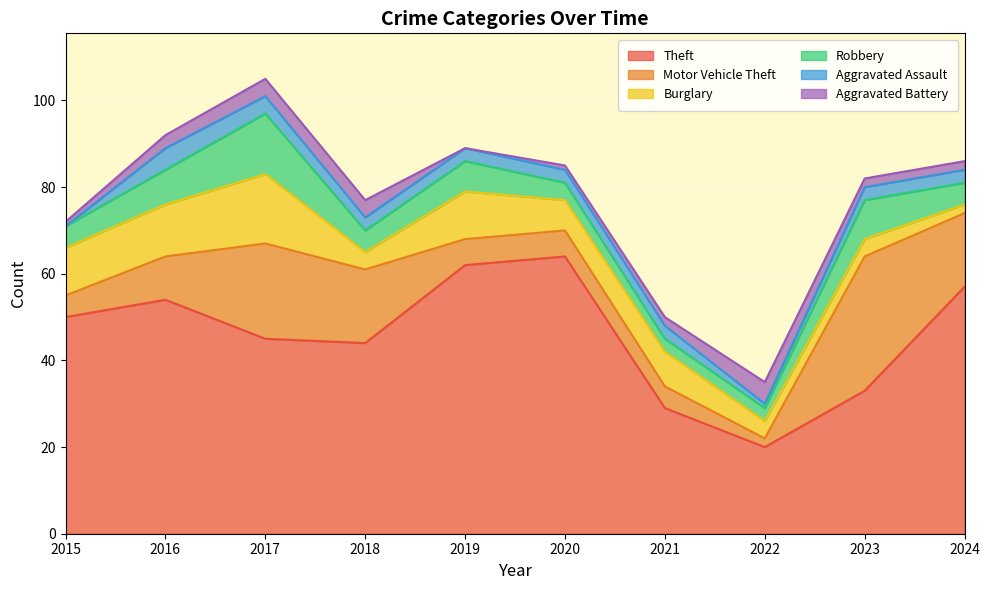

What is the value of the Robbery point at the 6th from the left?

4